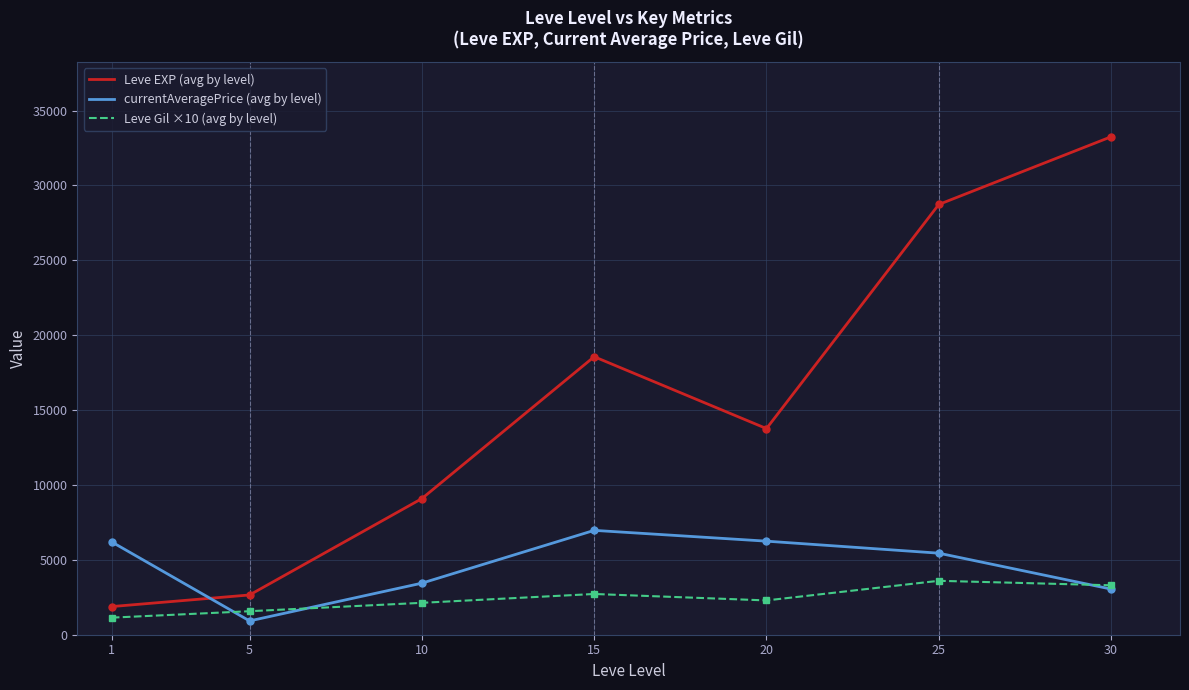

At which category does Leve EXP (avg by level) reach its first local valley?

20